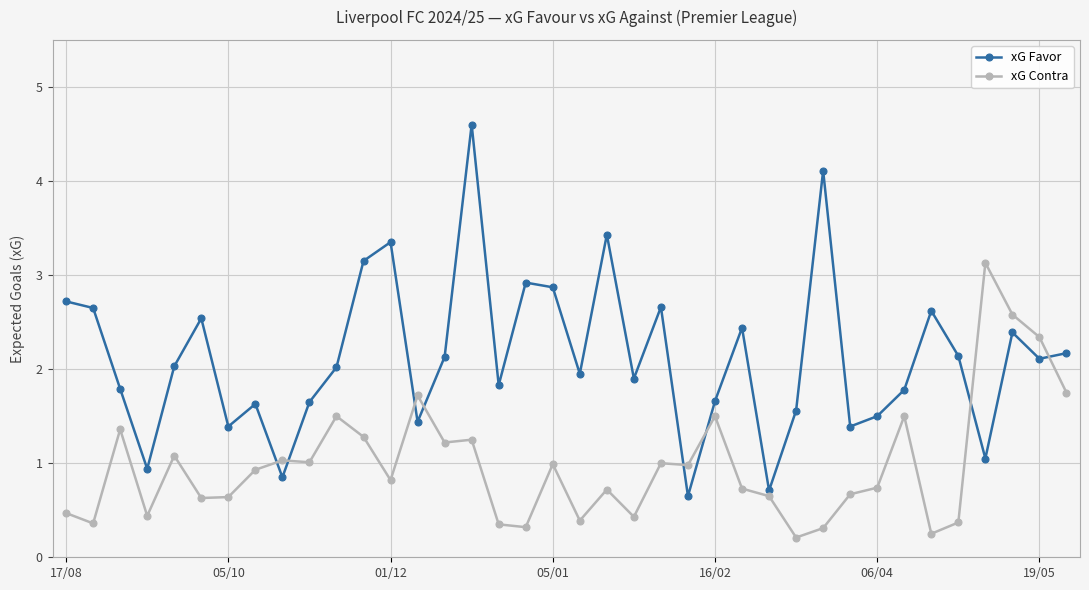

What is the difference between the maximum and minimum values in the xG Contra series?

2.9